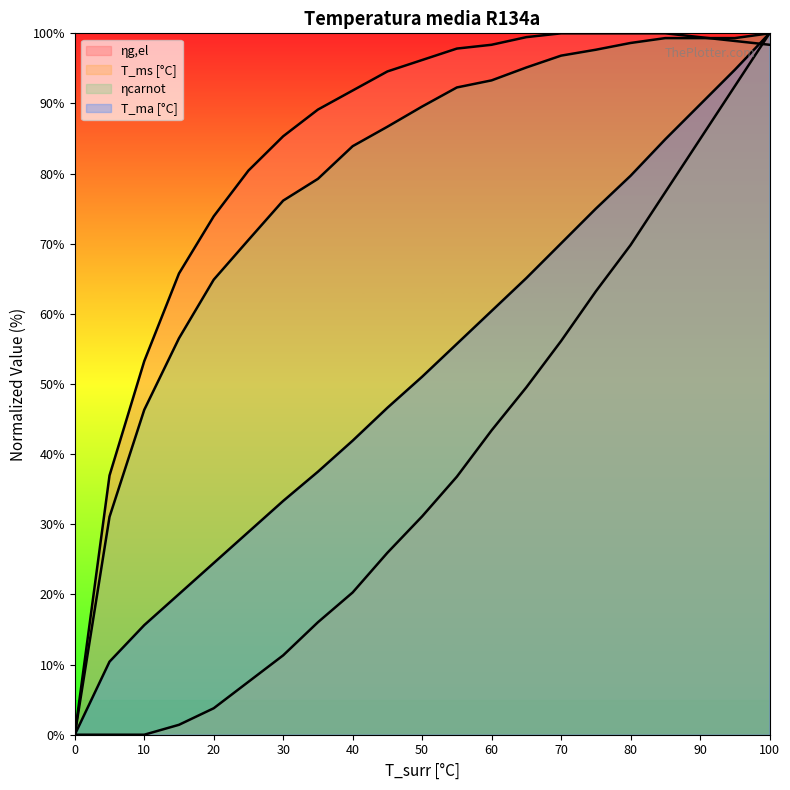

What is the difference between the maximum and minimum values in the T_ms [°C] series?

100.0